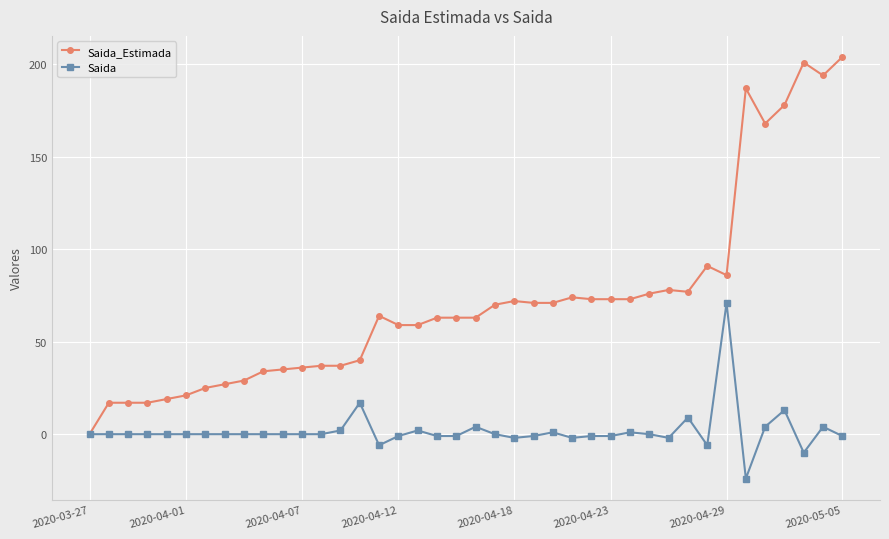

Does the chart have visible grid lines?

Yes